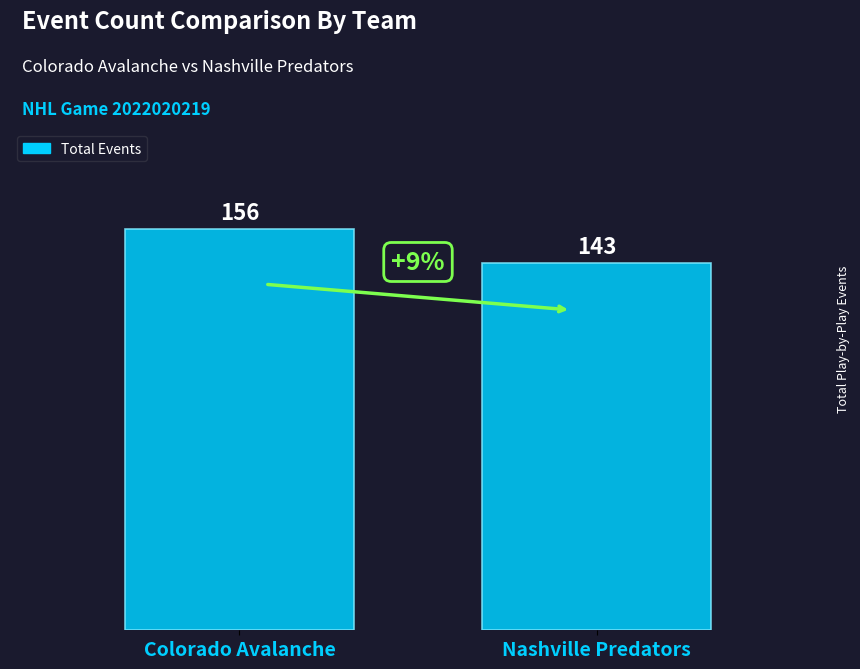

What is the change in value from Colorado Avalanche to Nashville Predators?

-13